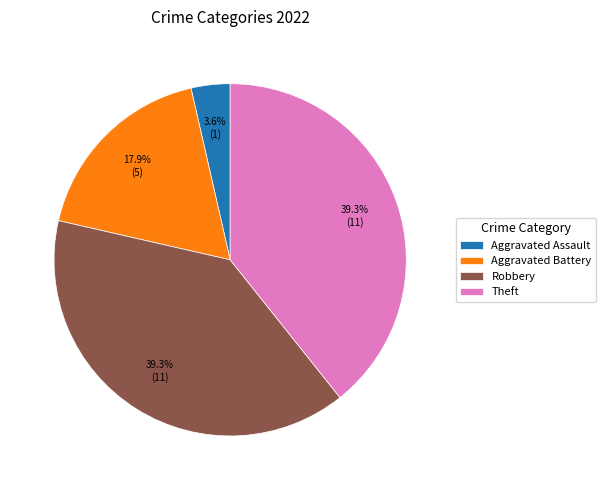

How many segments does this pie chart have?

4